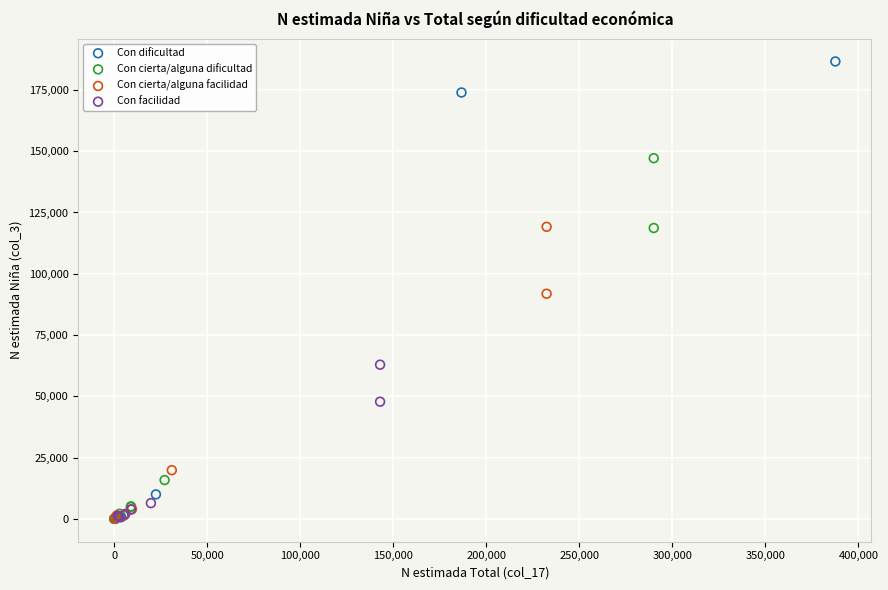

Which series reaches the maximum Y coordinate?

Con dificultad